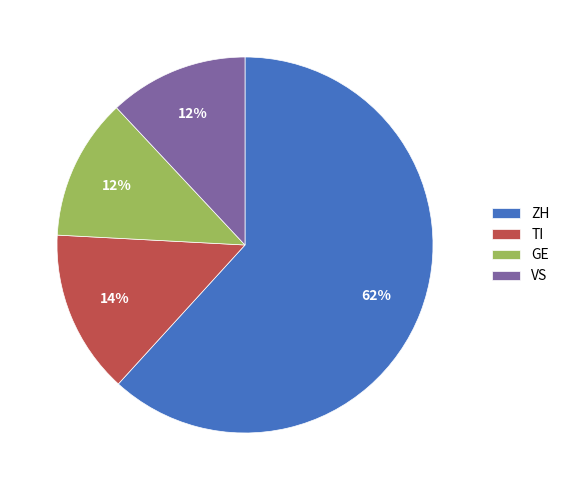

Does TI represent more than half of the total?

No